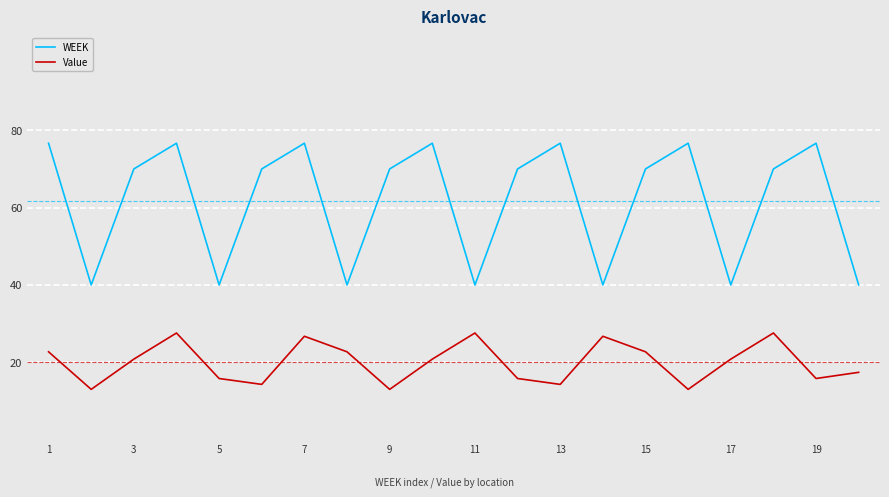

What is the highest value of the WEEK series?

76.7